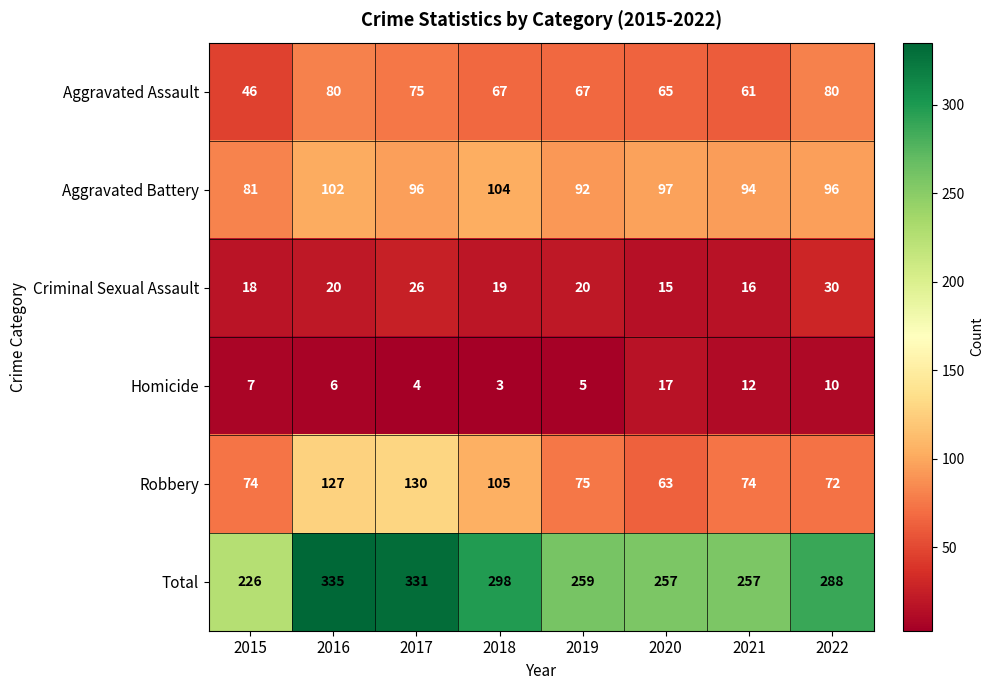

Which series has the largest total across all categories?

Total